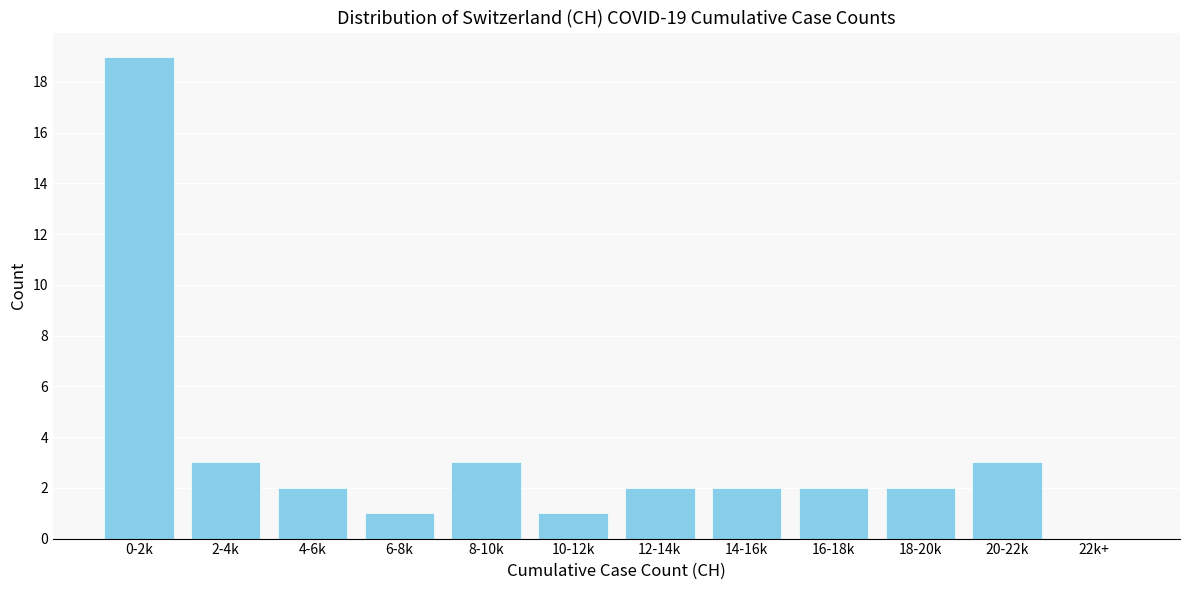

Reading left to right, transcribe all the data shown in this chart.

0-2k=19	2-4k=3	4-6k=2	6-8k=1	8-10k=3	10-12k=1	12-14k=2	14-16k=2	16-18k=2	18-20k=2	20-22k=3	22k+=0